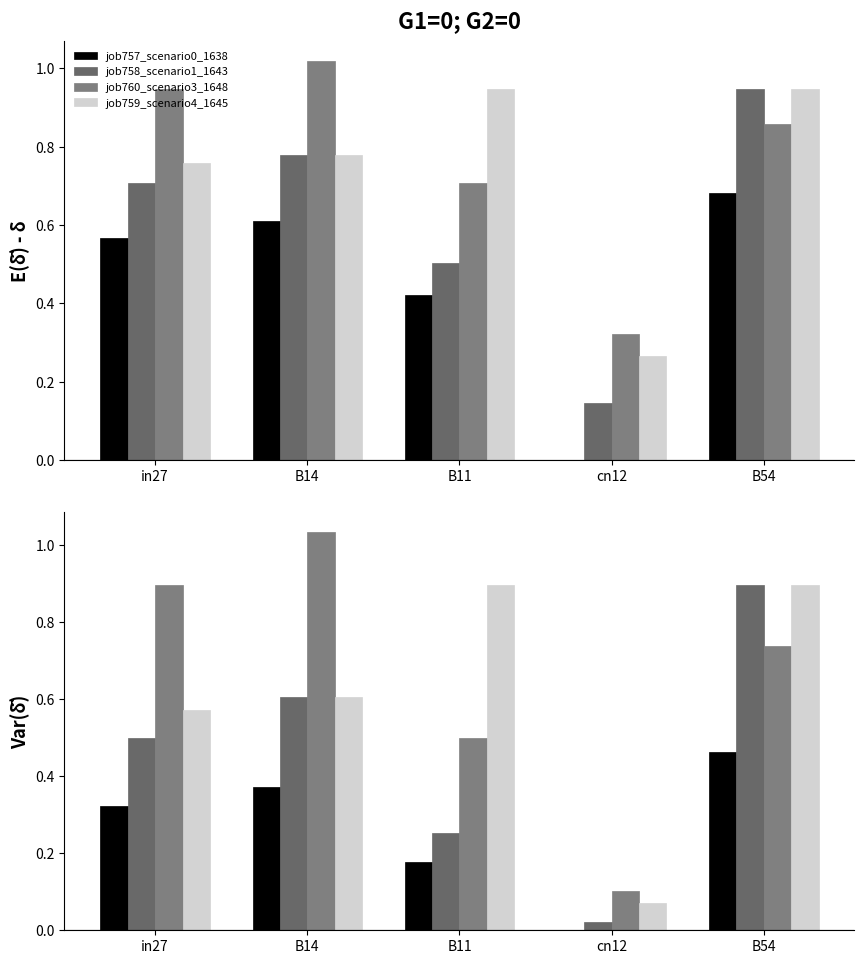

What is the label of the 1st bar from the right?

B54